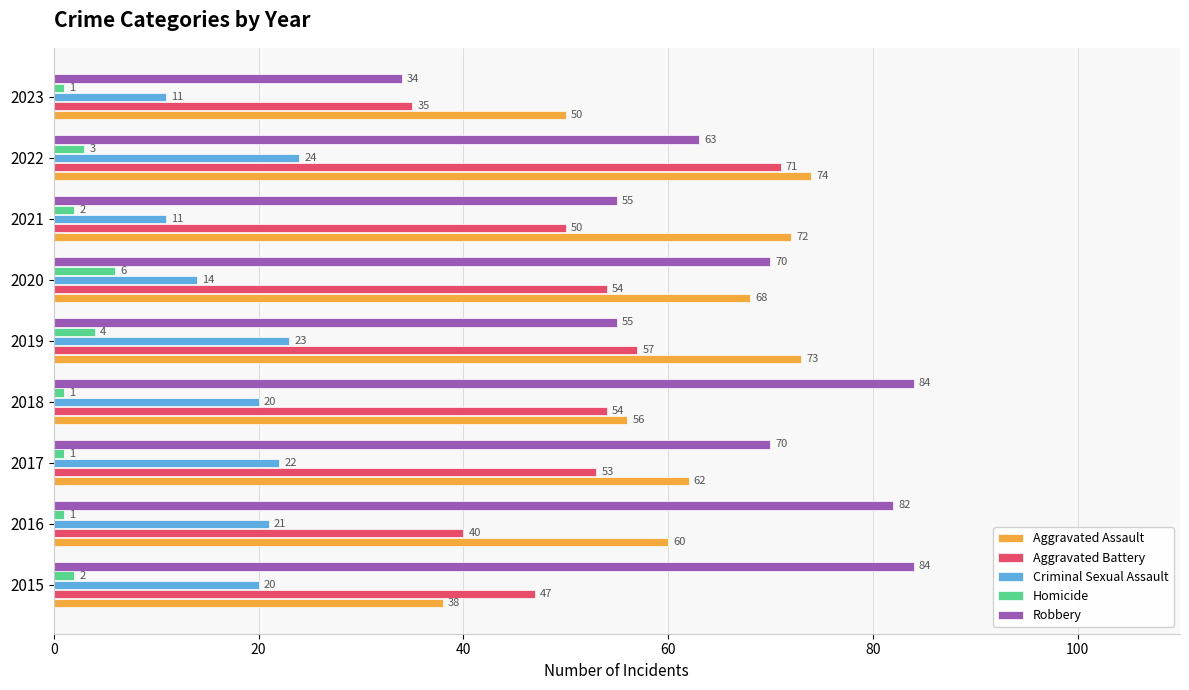

Rank the series by their maximum value, from lowest to highest.

Homicide, Criminal Sexual Assault, Aggravated Battery, Aggravated Assault, Robbery